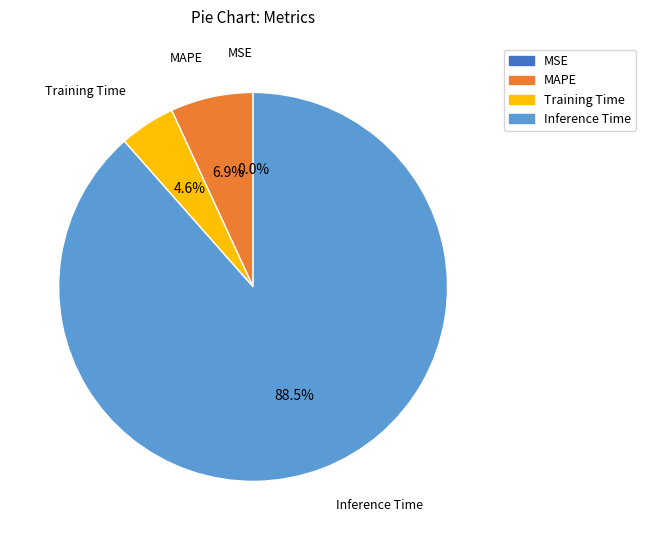

Is there any slice that represents more than half of the pie?

Yes